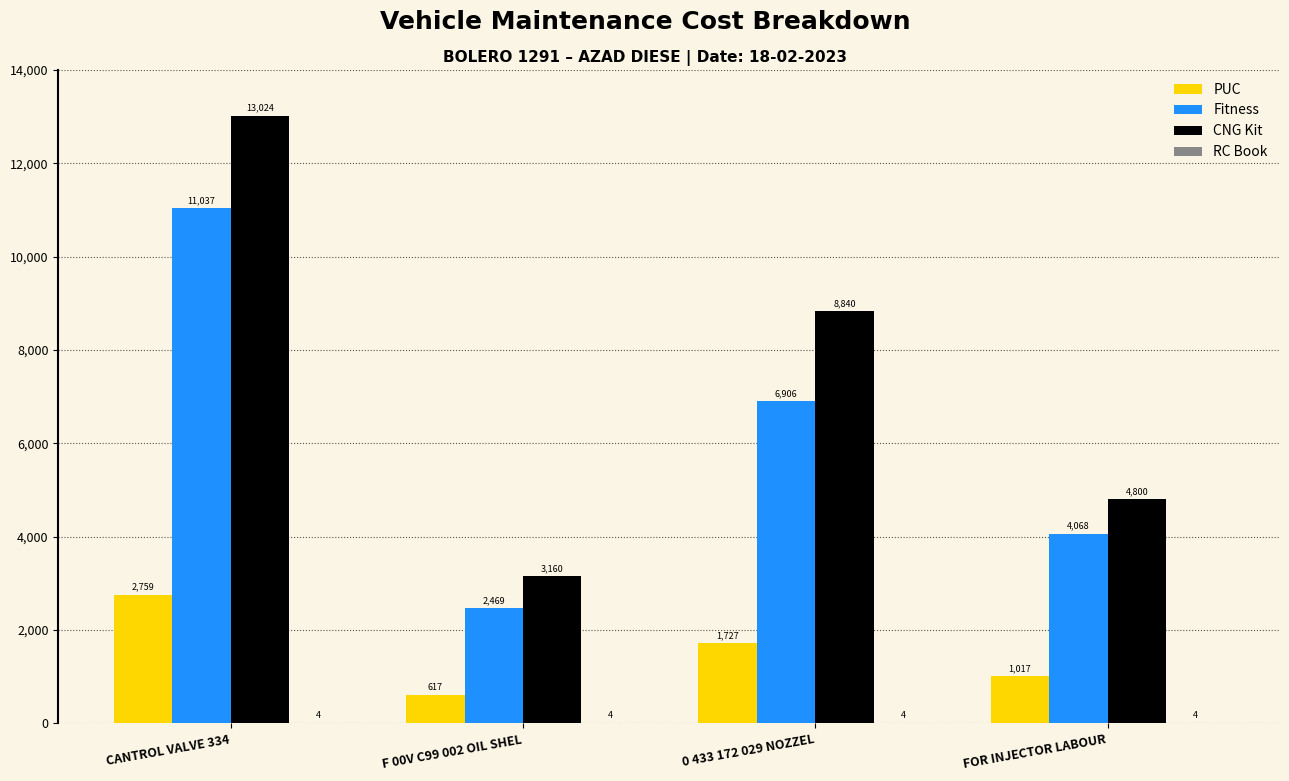

Where does the CNG Kit series first go above 8840?

CANTROL VALVE 334